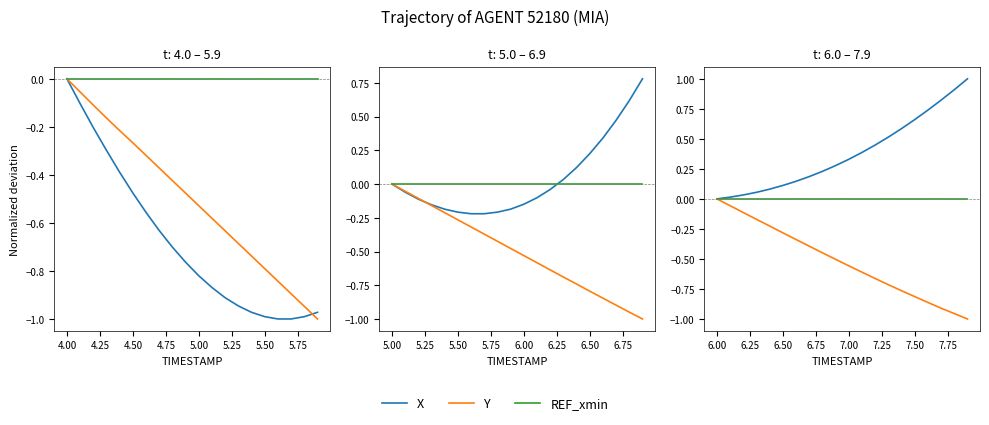

Count the number of data series in this chart.

3